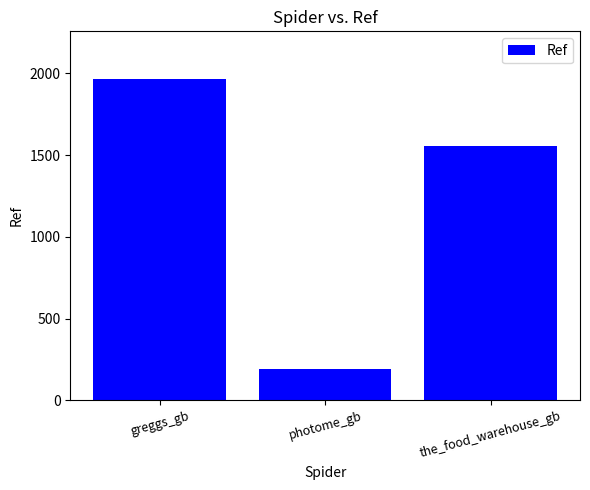

The value at the_food_warehouse_gb is 1554. True or false?

True